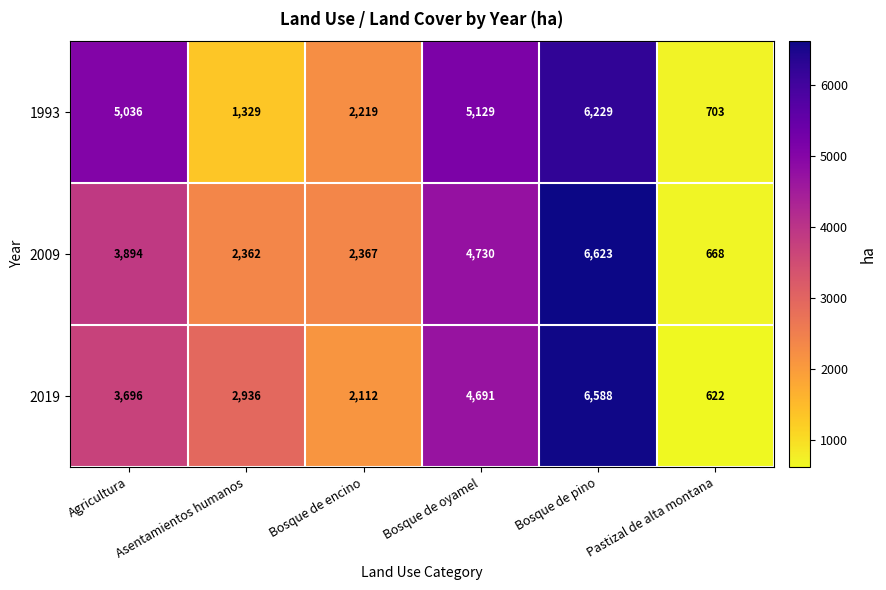

How many series are shown in this chart?

3